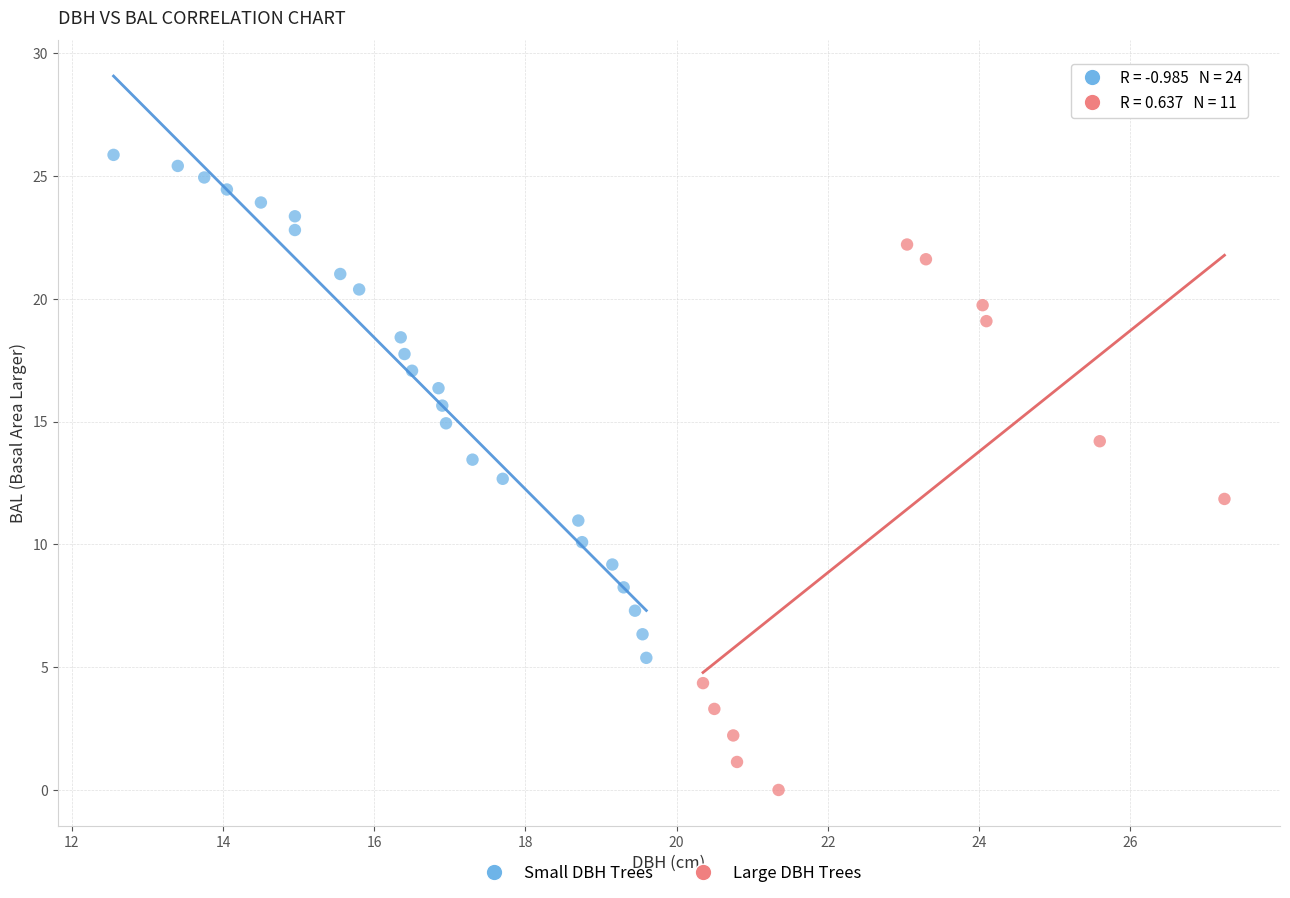

Which series reaches the minimum Y coordinate?

Large DBH Trees